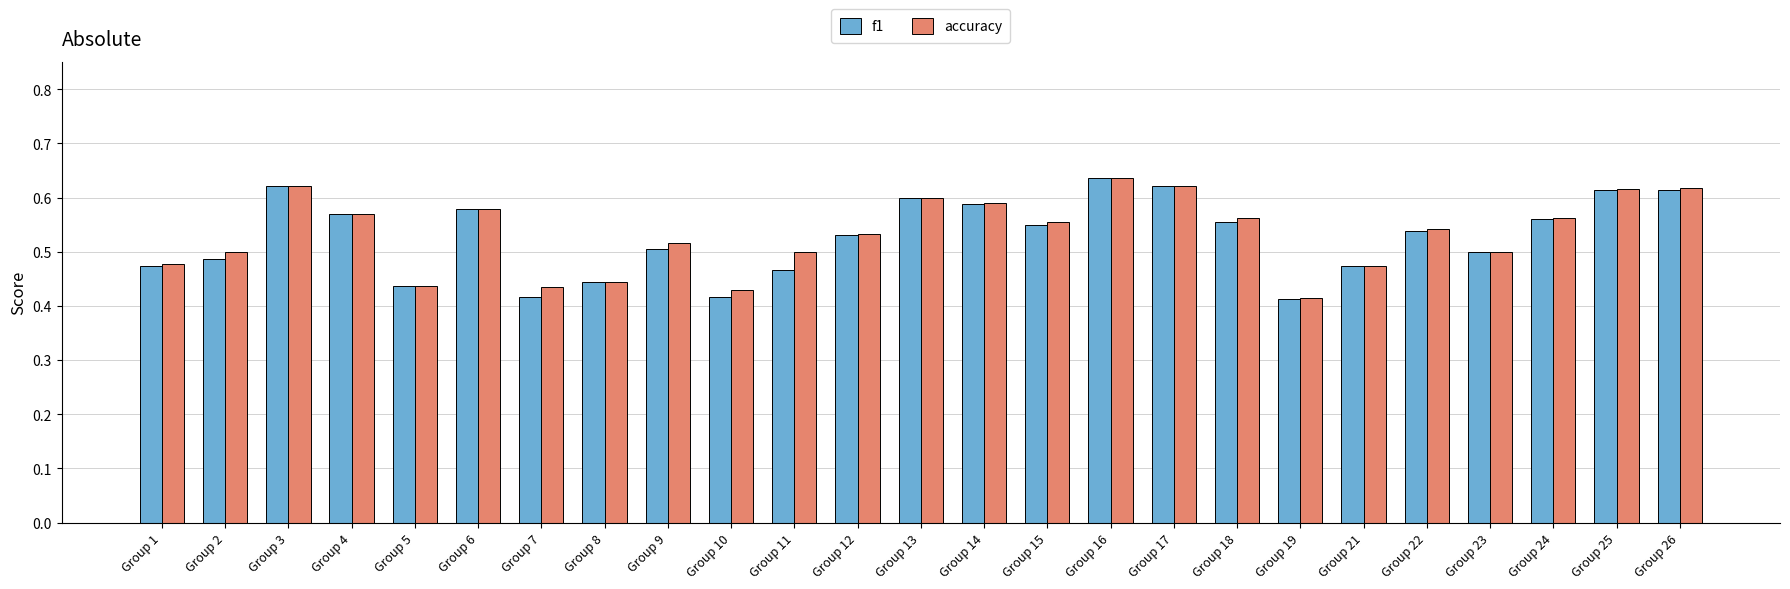

What are all the series names shown in the legend?

f1, accuracy